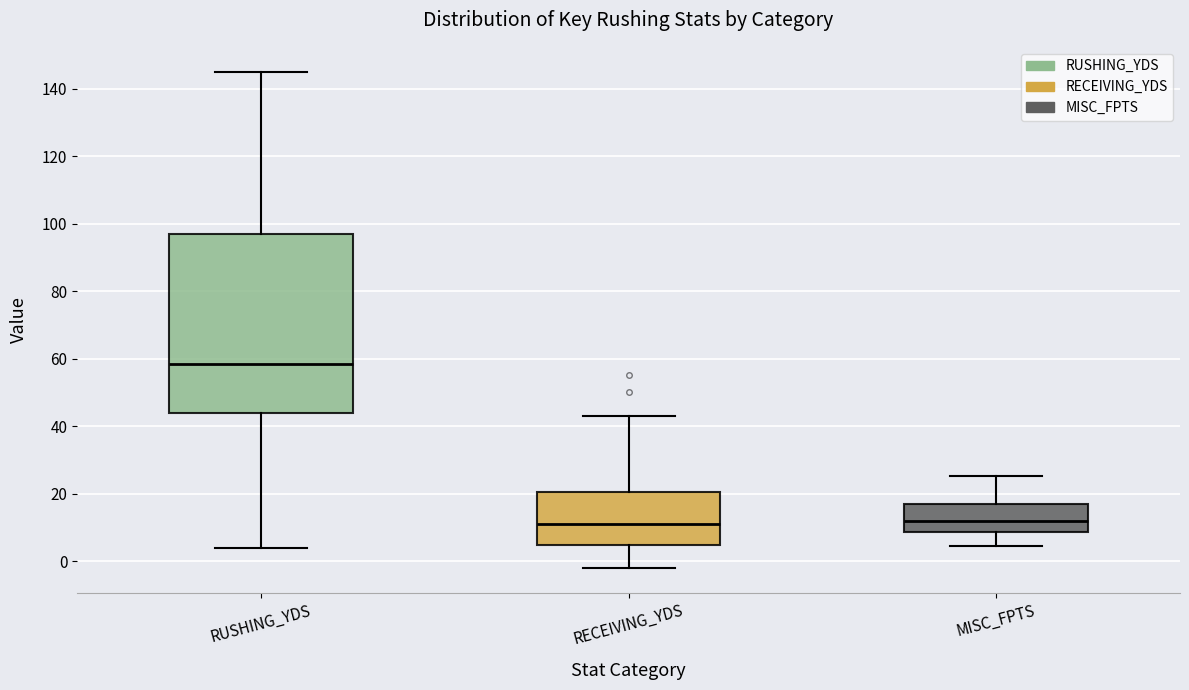

Reading left to right, transcribe this box plot: for each box, give where its median line is, the range the box spans, and where its two whiskers end, as read against the y-axis. The values are not printed on the chart, so give them approximately, as read against the axis.

RUSHING_YDS: median 58, box 44 to 98, whiskers 4 to 146
RECEIVING_YDS: median 12, box 4 to 20, whiskers -2 to 44
MISC_FPTS: median 12, box 8 to 16, whiskers 4 to 26